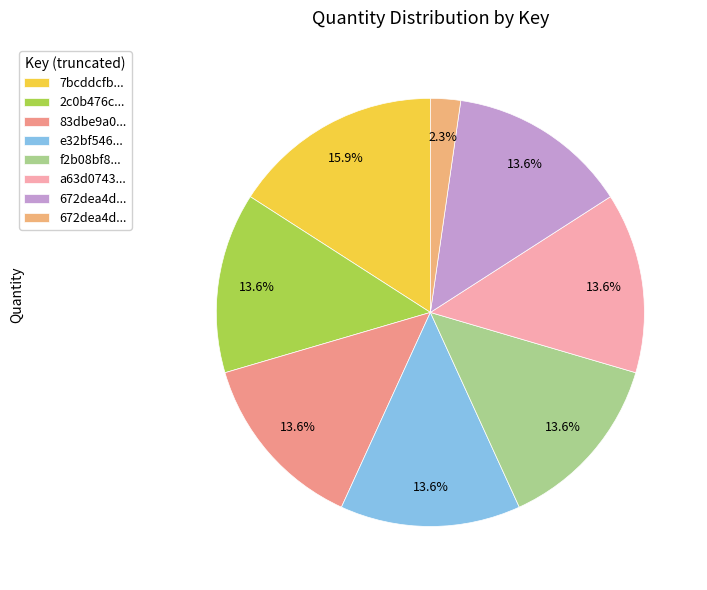

Is there any slice that represents more than half of the pie?

No